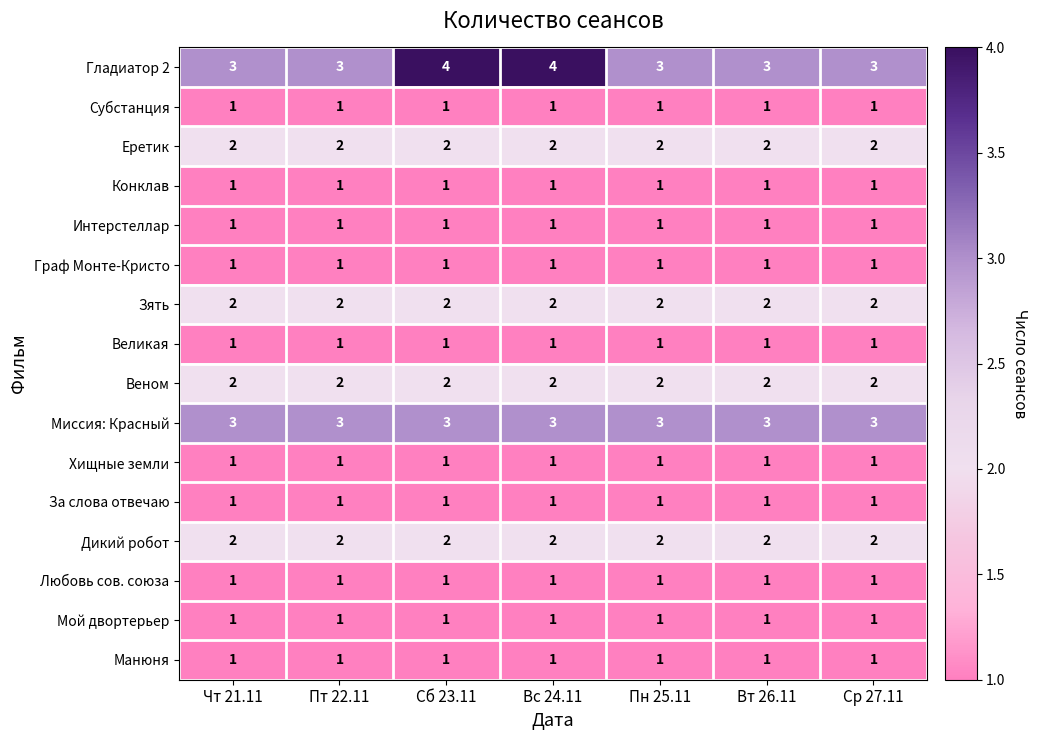

What is the smallest value displayed?

1